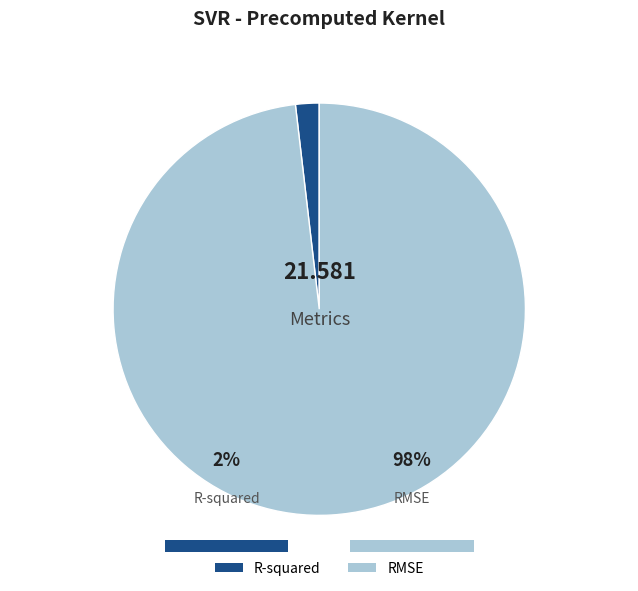

What percentage is the RMSE slice, to the nearest percent?

98%